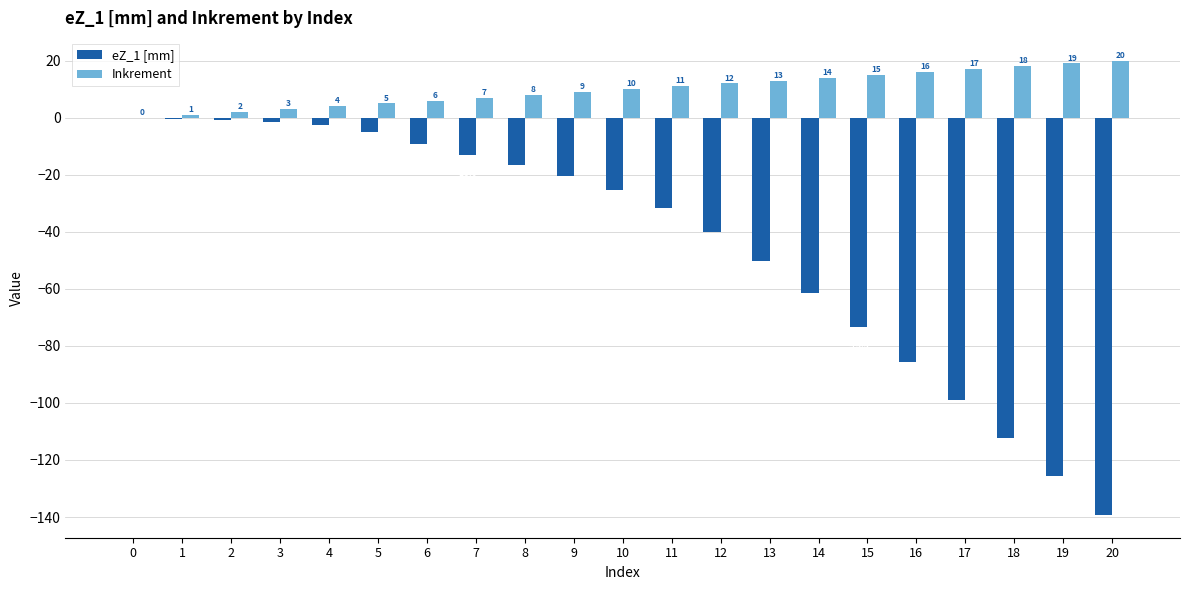

Which series changed the most between 0 and 10?

eZ_1 [mm]